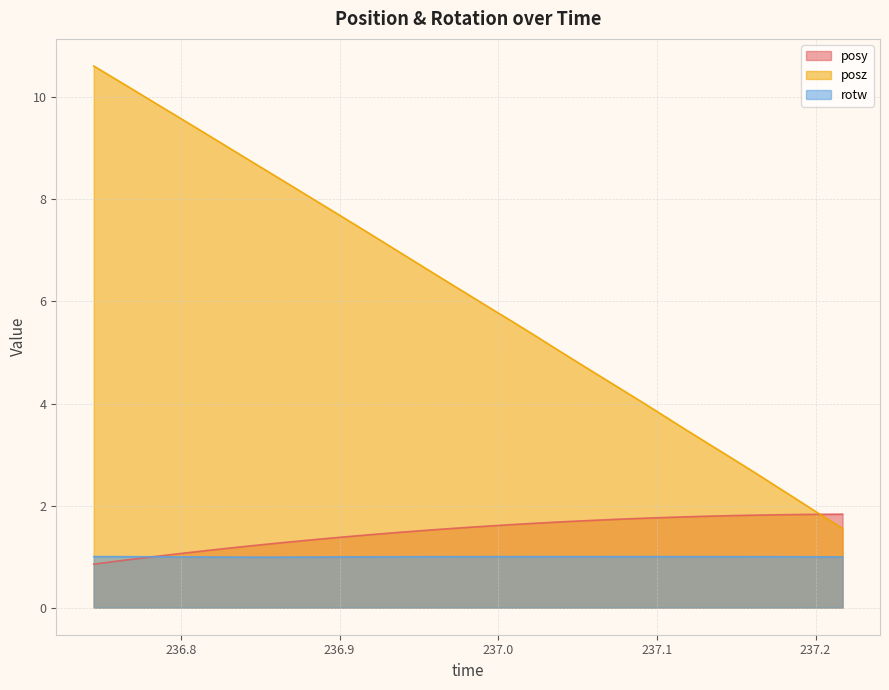

What is the smallest value displayed?

0.9